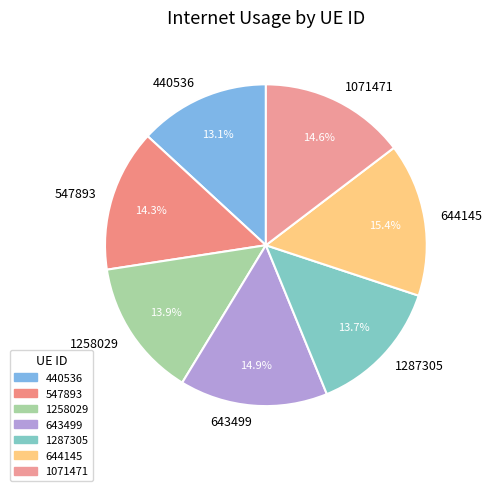

How many slices are in this pie chart?

7